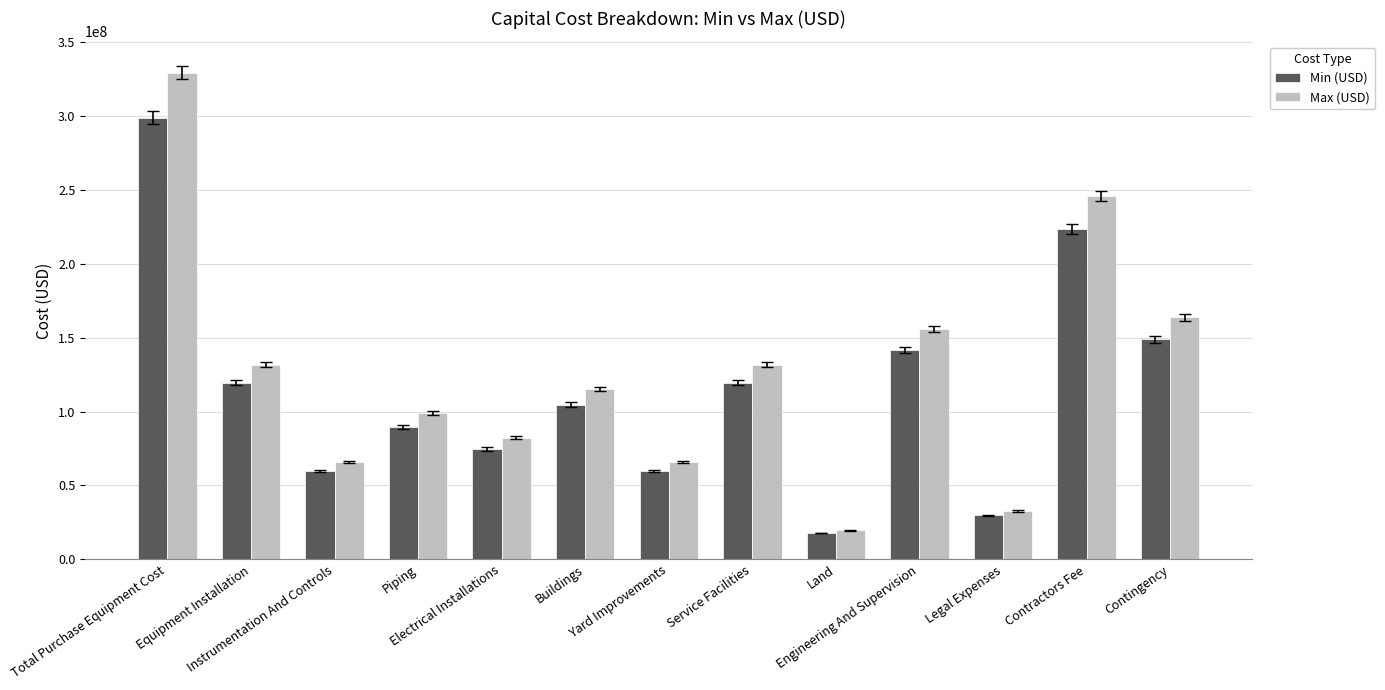

Which category has the highest value in the Max (USD) series?

Total Purchase Equipment Cost